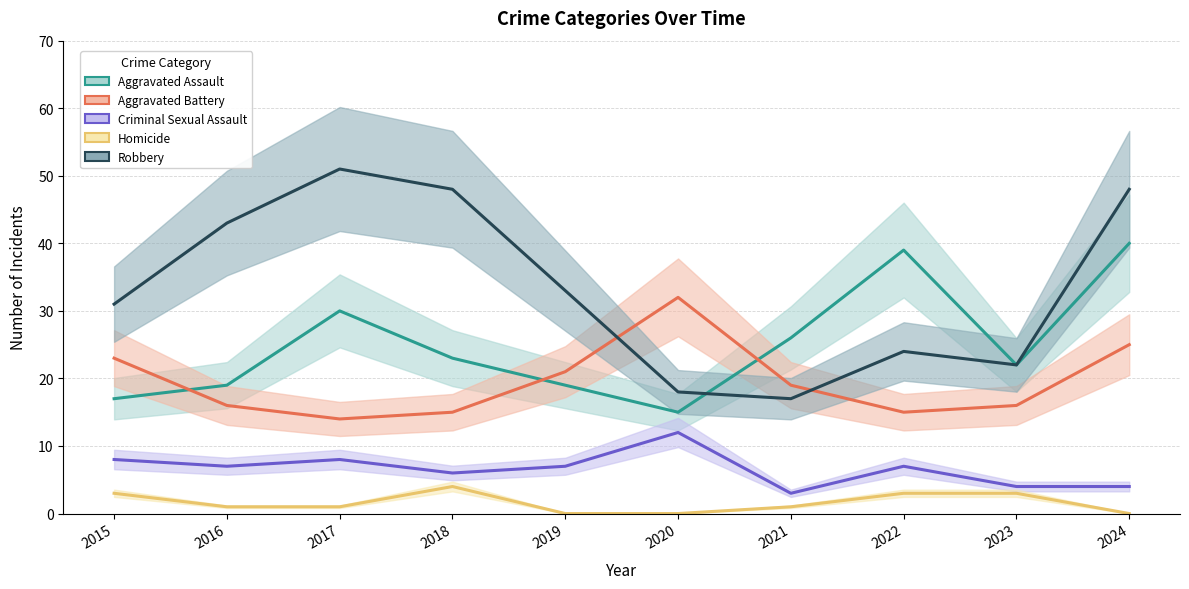

Which series changed the most between 2018 and 2019?

Robbery